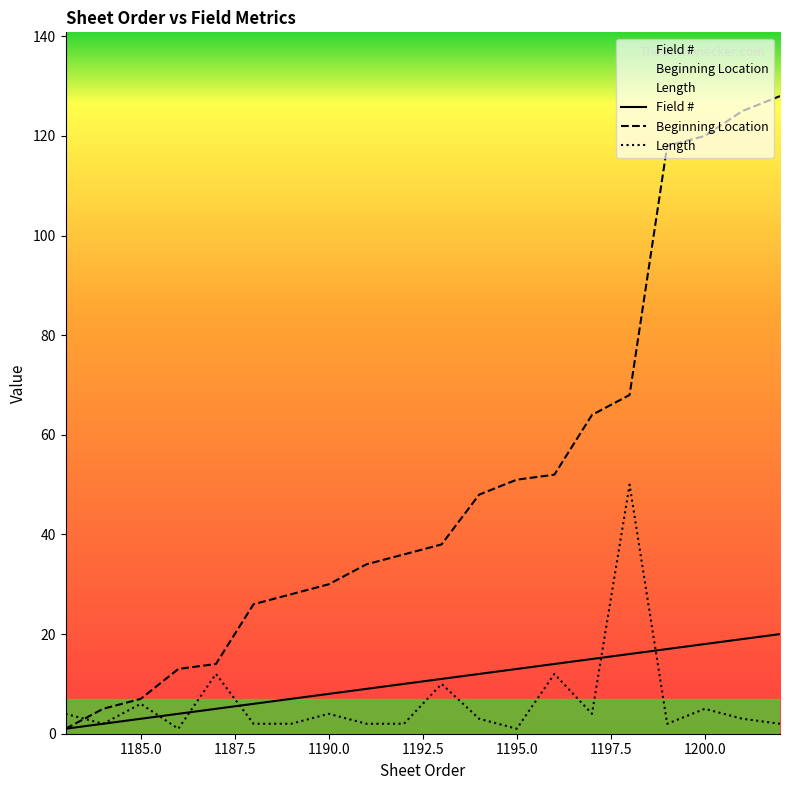

Count the number of categories in the chart.

20